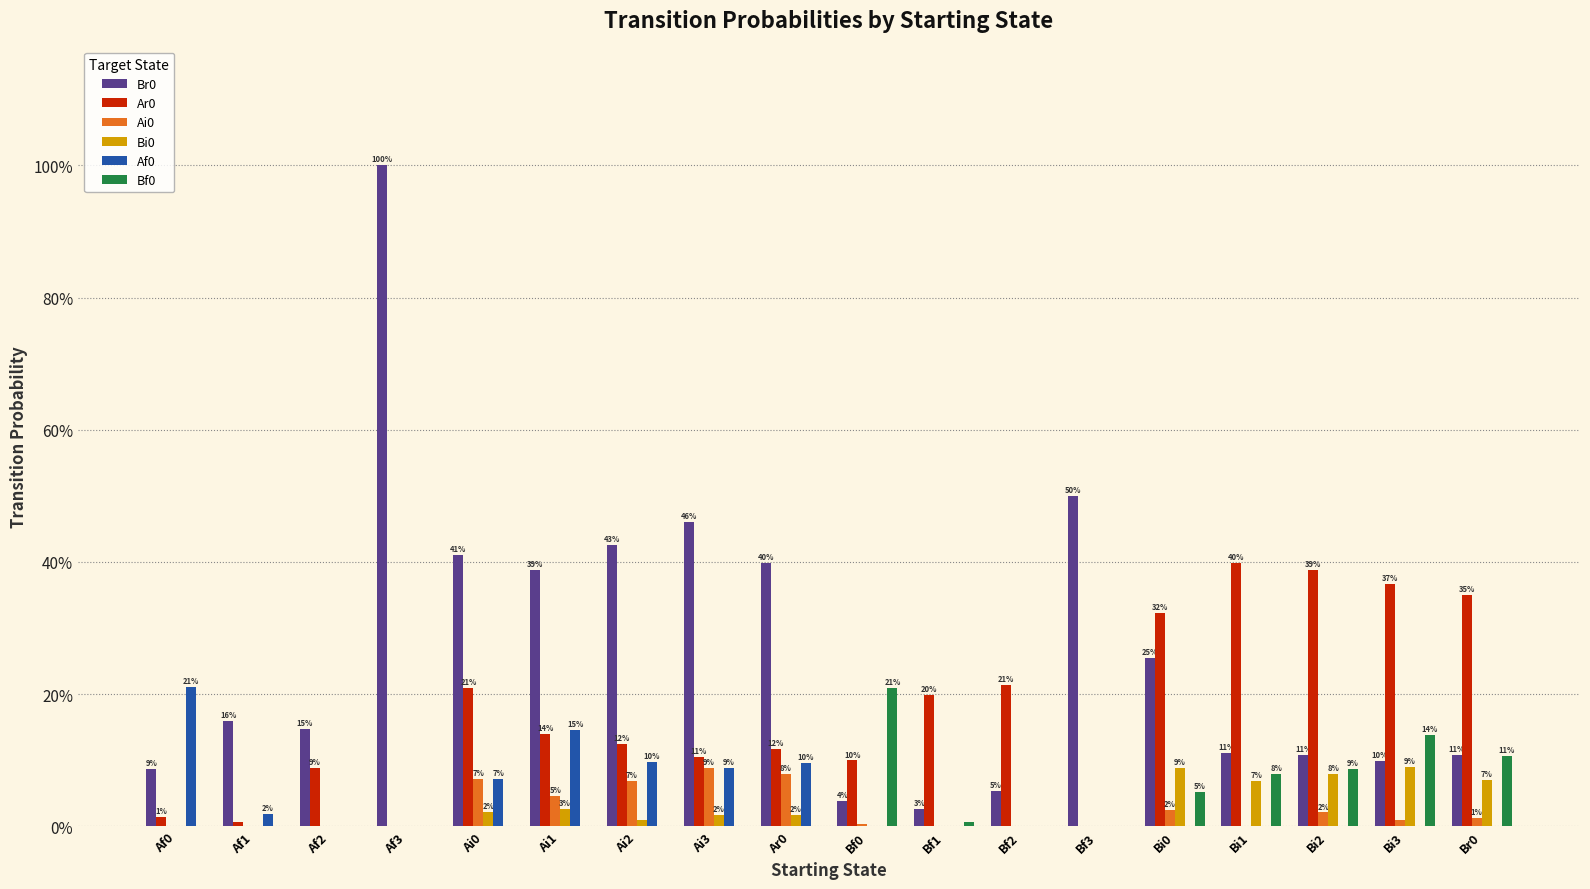

The value of Br0 at Bf1 is 0.0. True or false?

True